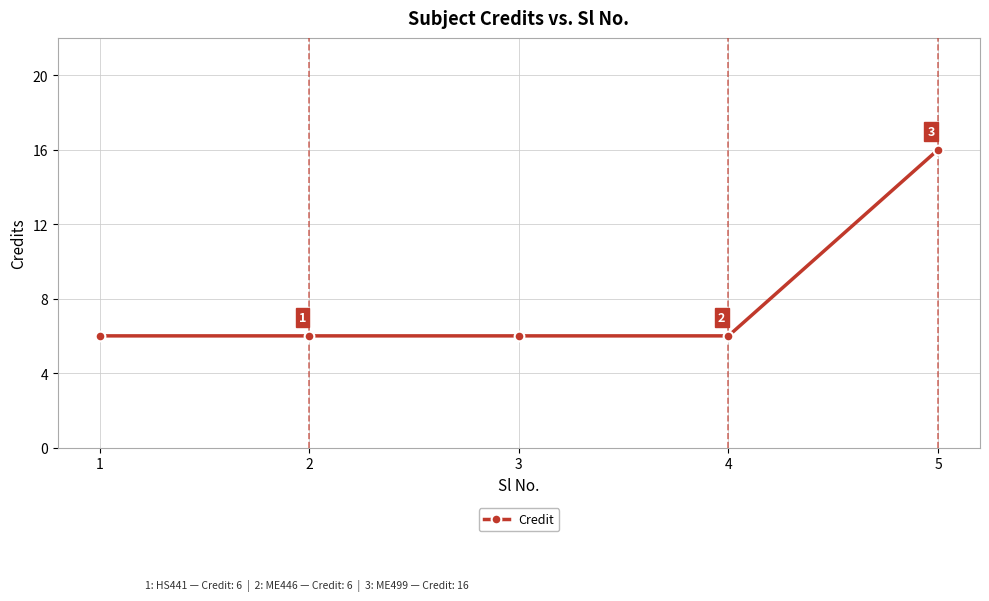

What is the average value?

8